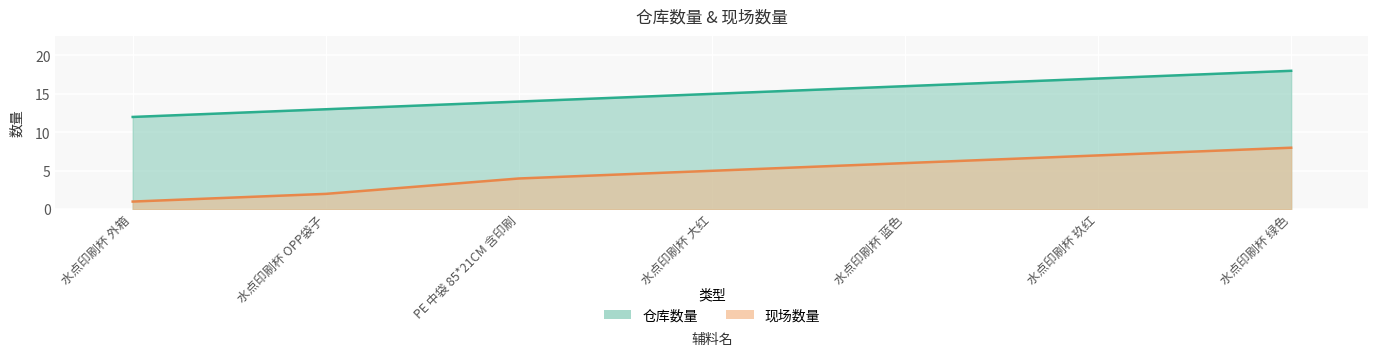

The value of 仓库数量 at 水点印刷杯 绿色 is 18. True or false?

True